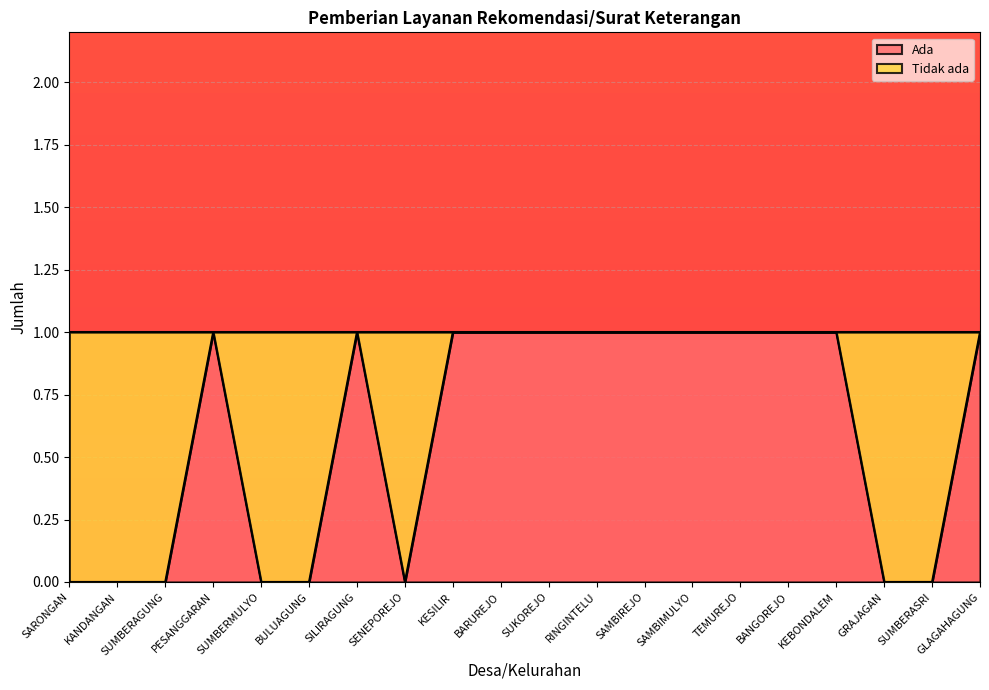

How many data points are less than 1?

8